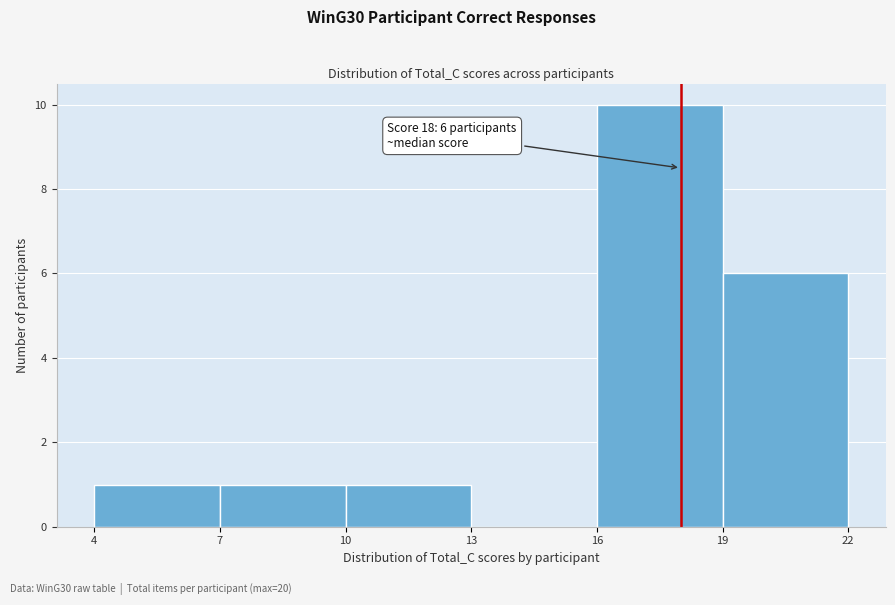

Over which range of the x-axis is the bar tallest?

16 to 19